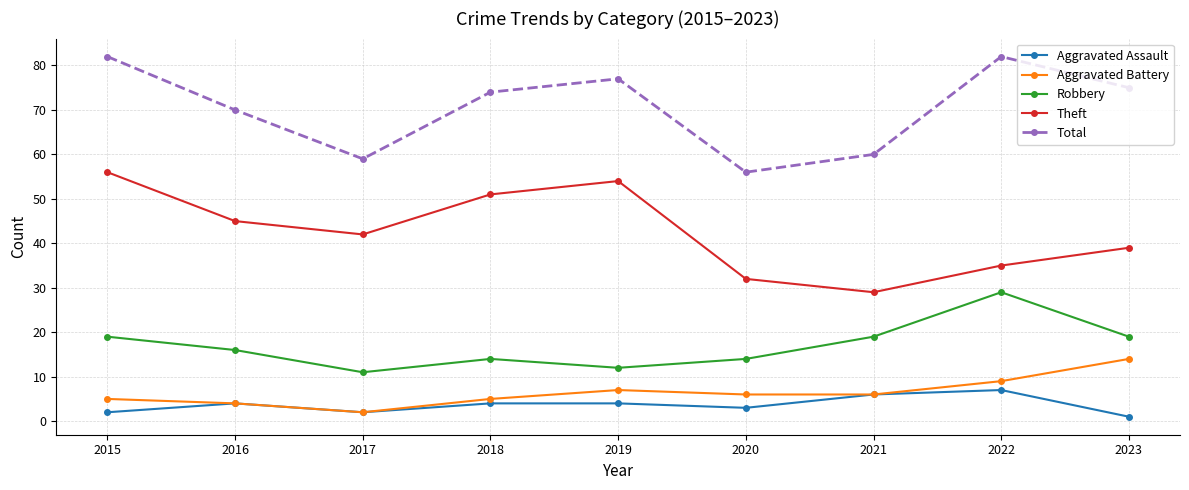

In Aggravated Battery, how many points are higher than both neighbors (excluding endpoints)?

1